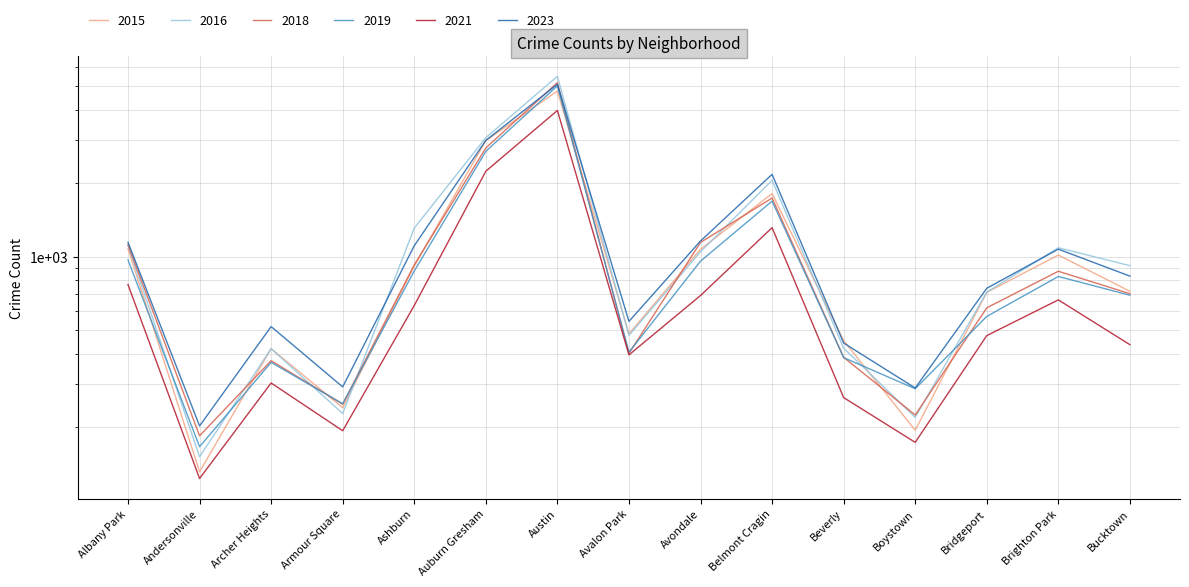

The value of 2021 at Avondale is 266. True or false?

False